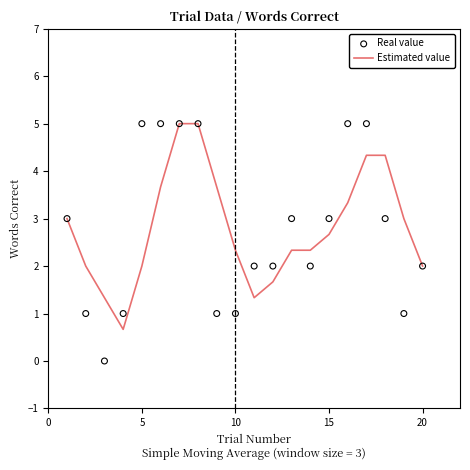

Is the value of Estimated value at 10 greater than the value of Real value at 17?

No